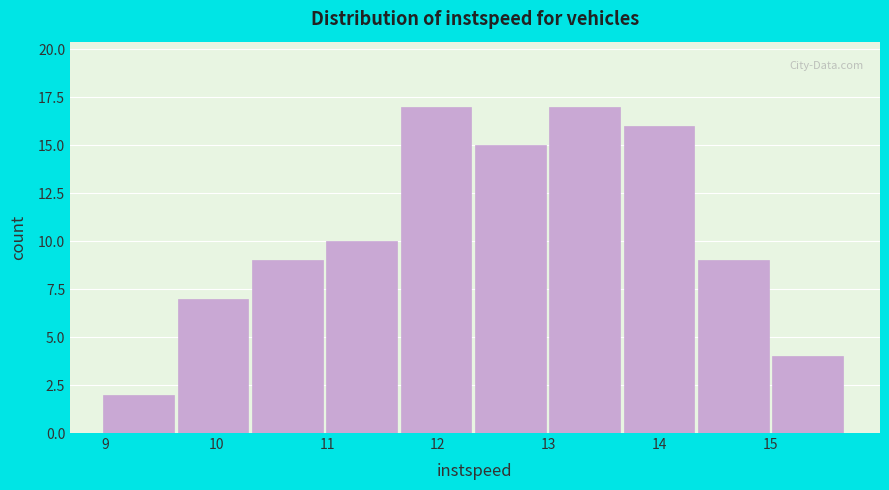

Reading left to right, transcribe this chart: for each bar, give the range it covers on the x-axis and its height. Neither the bar edges nor the heights are printed on the chart, so give them approximately, as read against the axes.

9.0 to 9.6: 2
9.6 to 10.3: 7
10.3 to 11.0: 9
11.0 to 11.7: 10
11.7 to 12.3: 17
12.3 to 13.0: 15
13.0 to 13.7: 17
13.7 to 14.3: 16
14.3 to 15.0: 9
15.0 to 15.7: 4